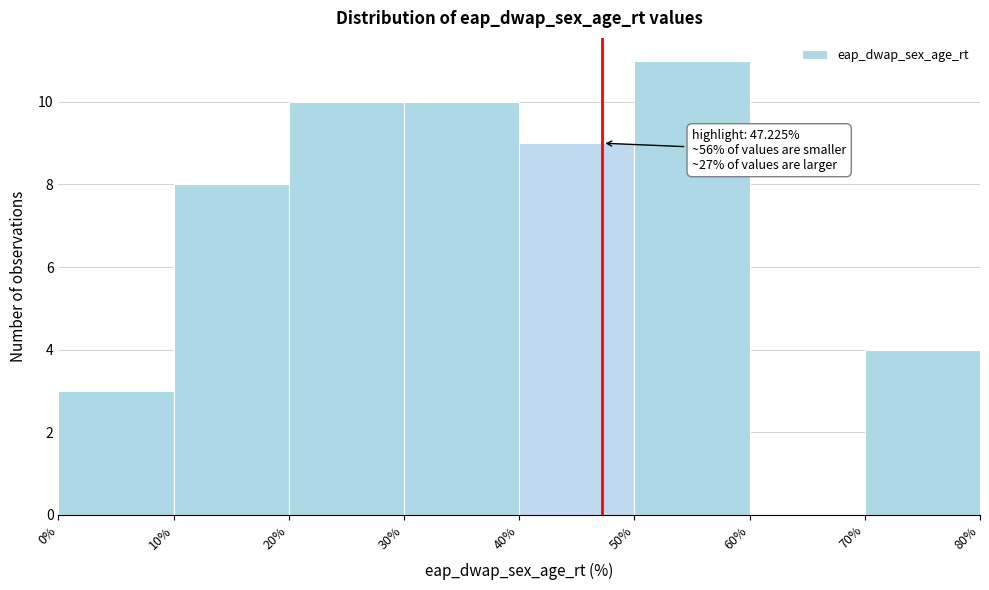

Over which range of the x-axis is the bar tallest?

50% to 60%